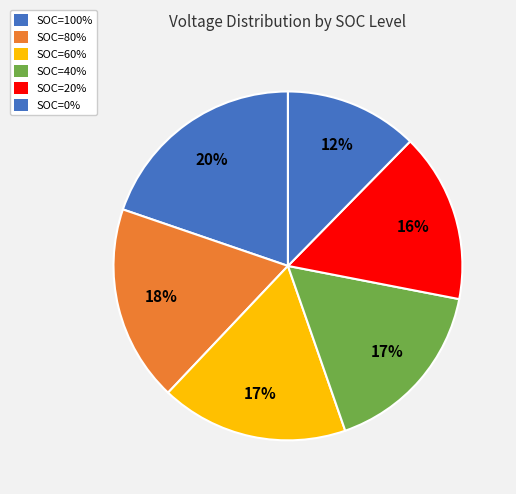

Count the number of slices in the pie.

6